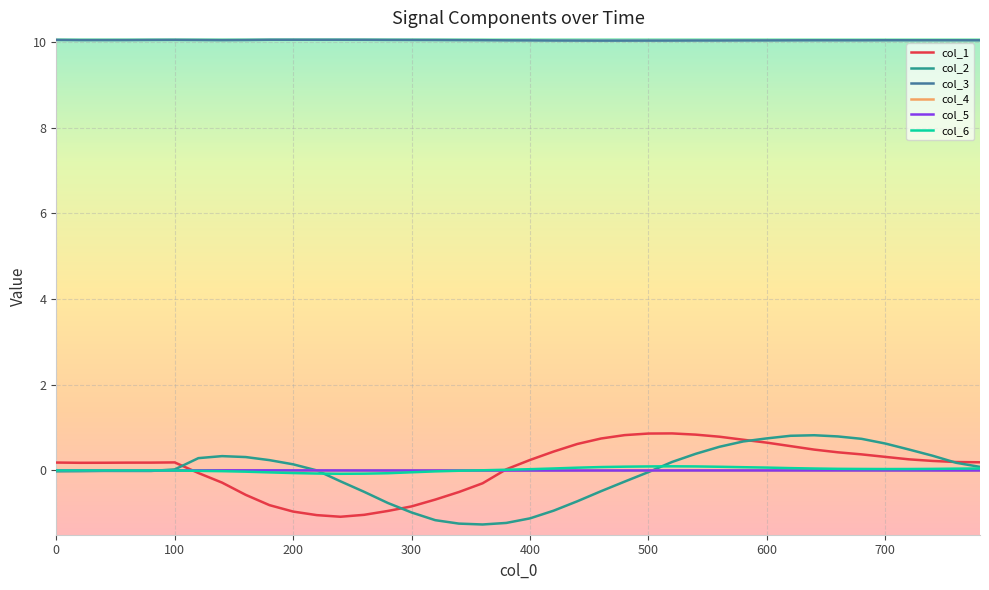

Which series has the largest total across all categories?

col_3